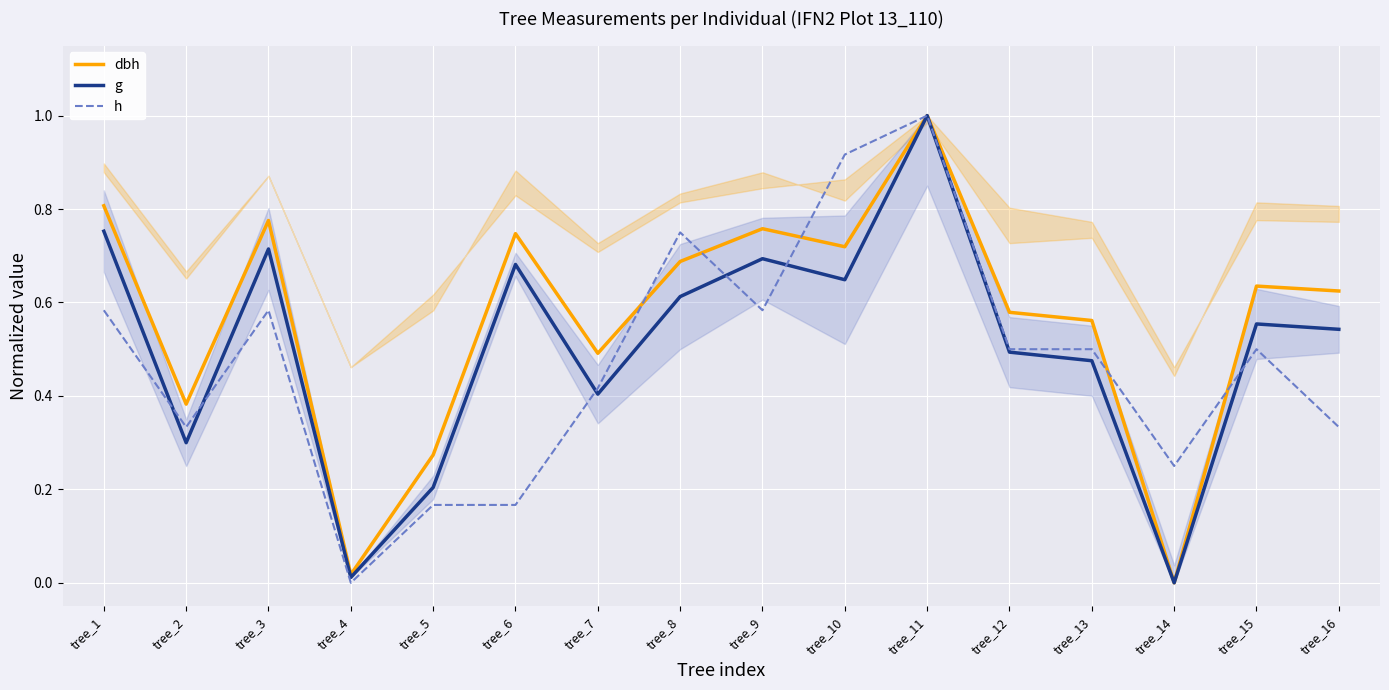

How many lines are shown in the chart?

3